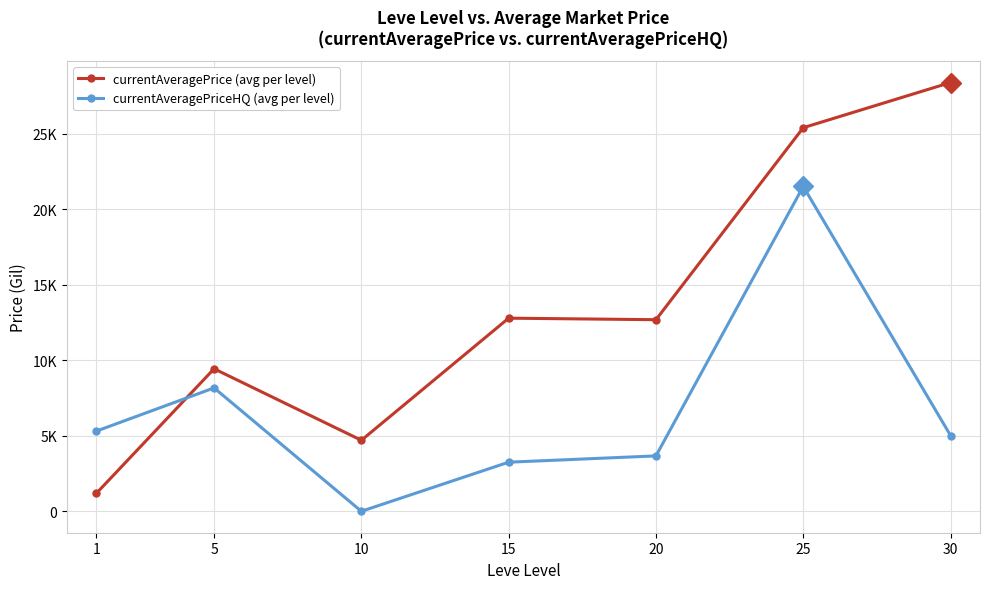

How many times do currentAveragePriceHQ (avg per level) and currentAveragePrice (avg per level) cross each other?

1